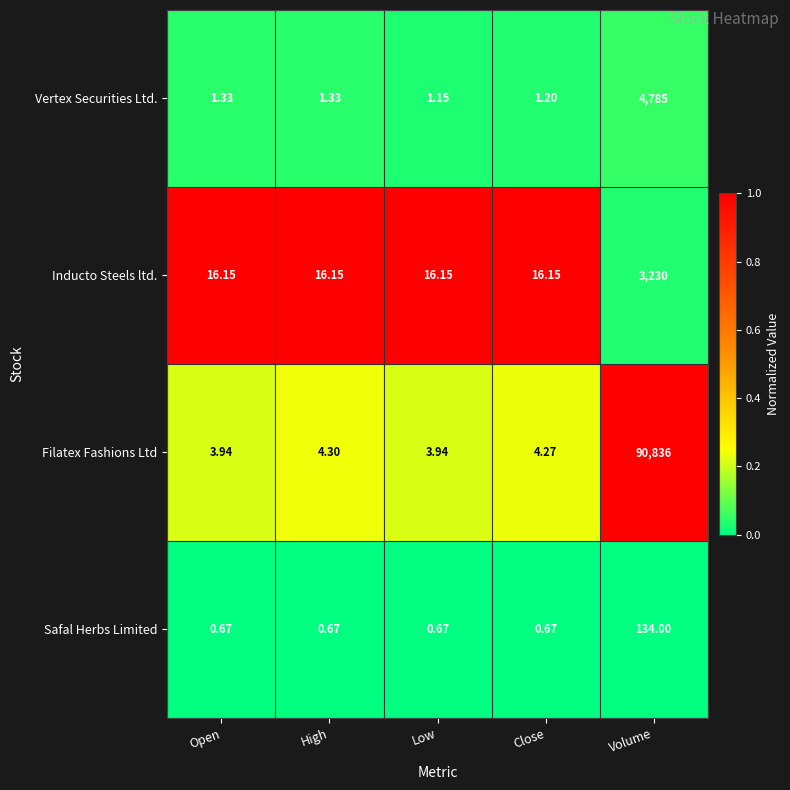

At High, list the series in order from smallest to largest.

Safal Herbs Limited, Vertex Securities Ltd., Filatex Fashions Ltd, Inducto Steels ltd.